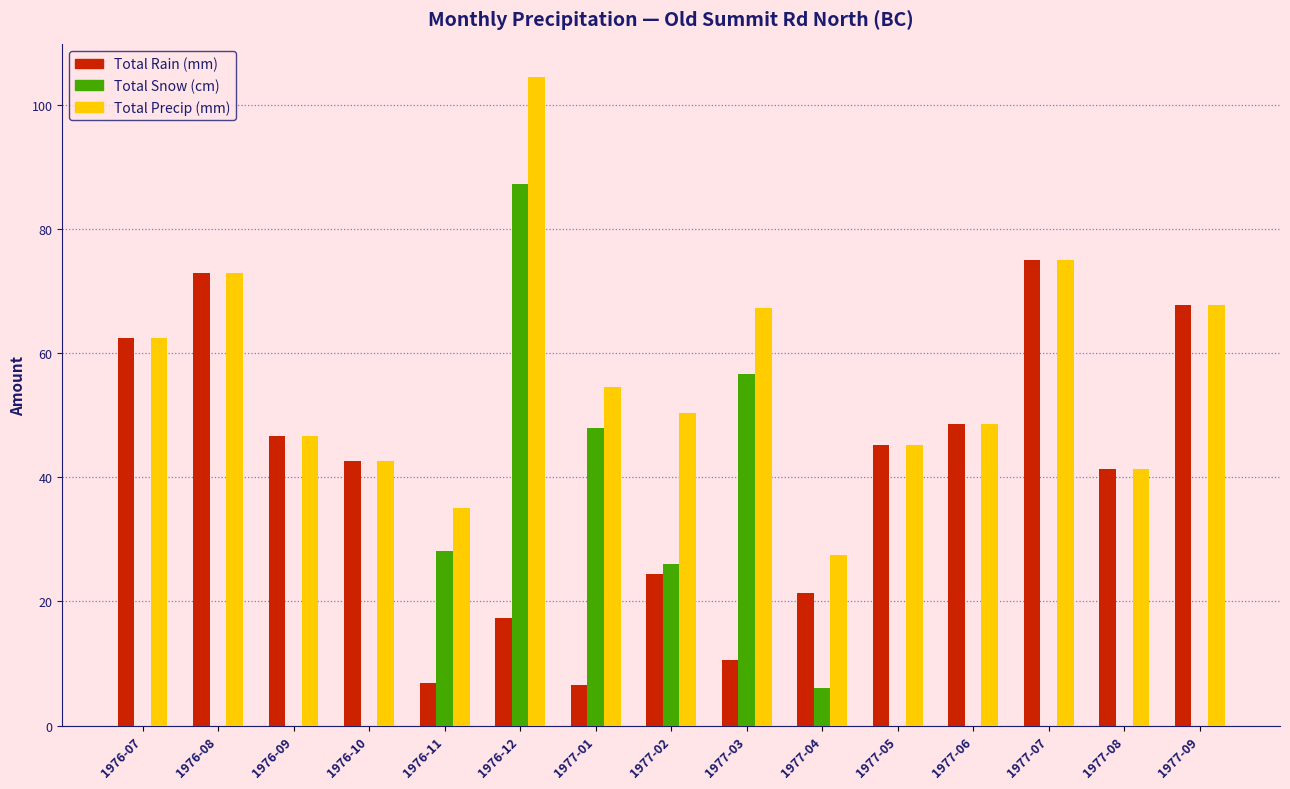

What is the sum of all Total Rain (mm) values?

589.9